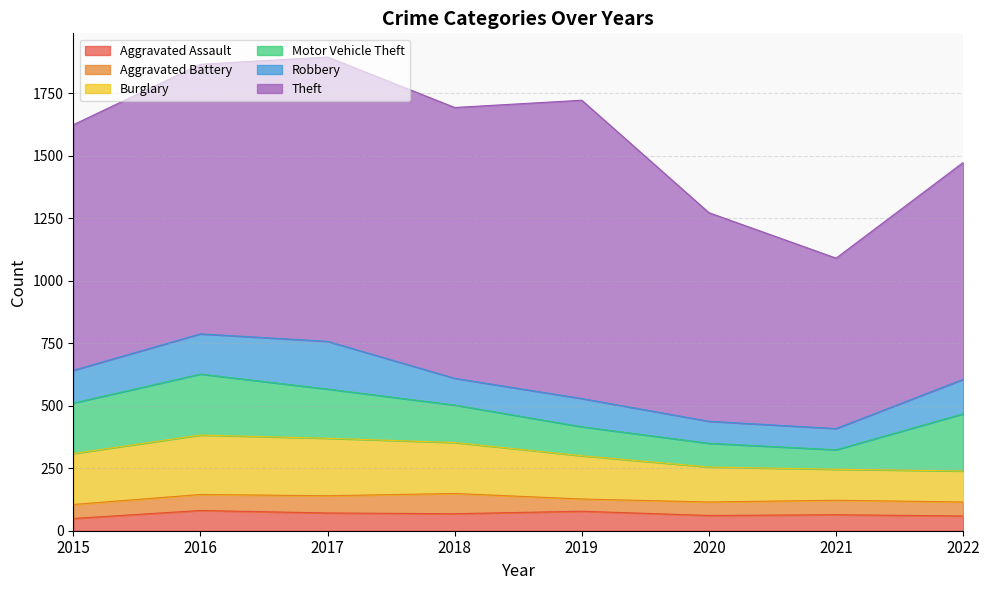

True or false: Aggravated Battery has a value of 64 at 2016.

True